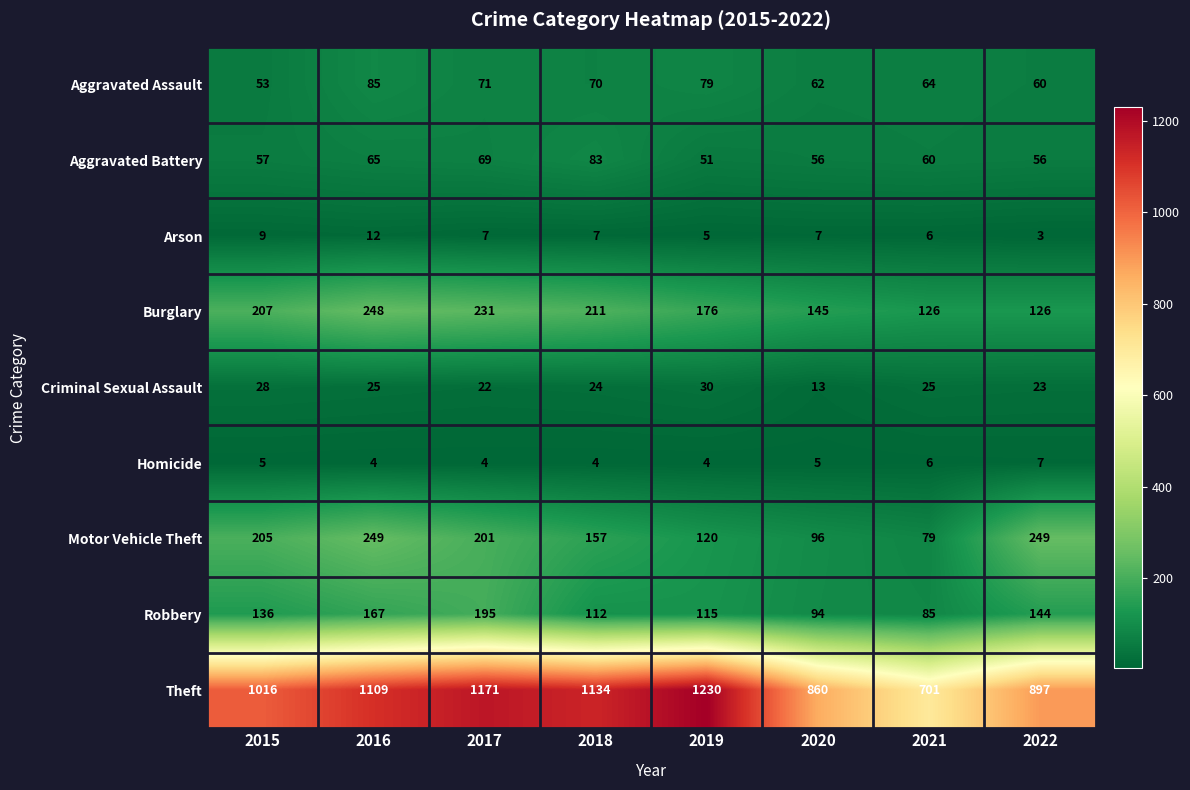

Count the number of data series in this chart.

9